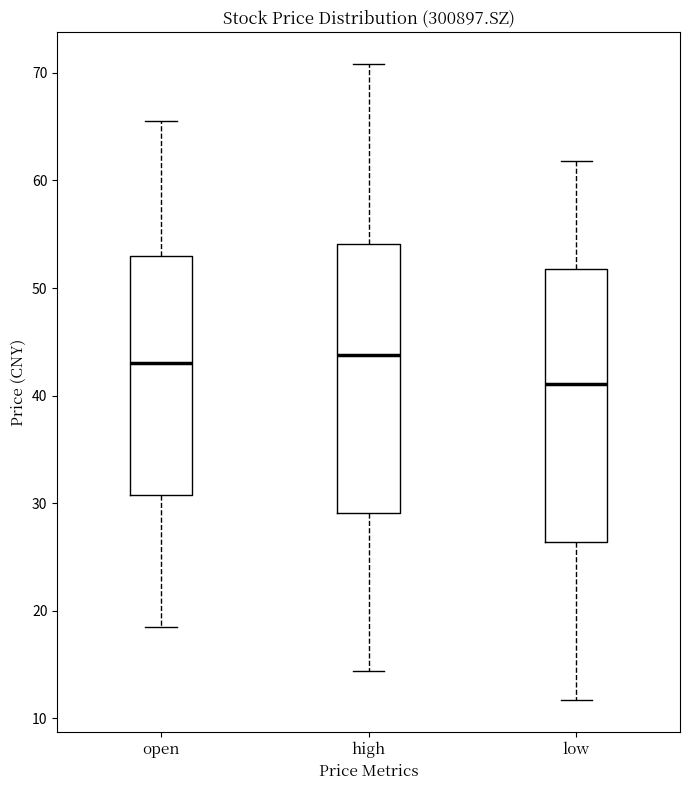

Reading left to right, read every box against the y-axis: the position of its median line, the range the box covers, and the ends of its whiskers. The values are not printed on the chart, so give them approximately, as read against the axis.

open: median 43, box 31 to 53, whiskers 19 to 66
high: median 44, box 29 to 54, whiskers 14 to 71
low: median 41, box 26 to 52, whiskers 12 to 62